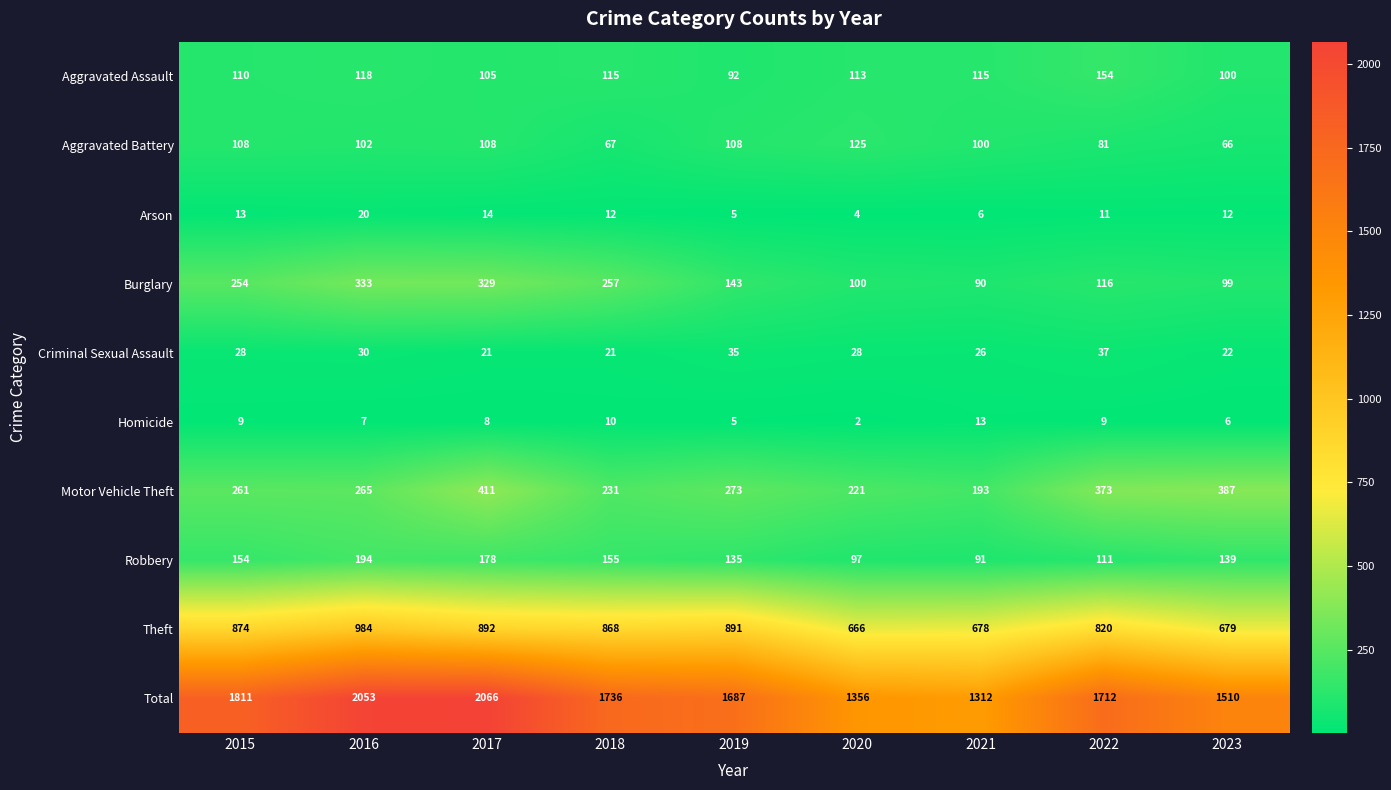

The Homicide series shows 1 at 2020. True or false?

False